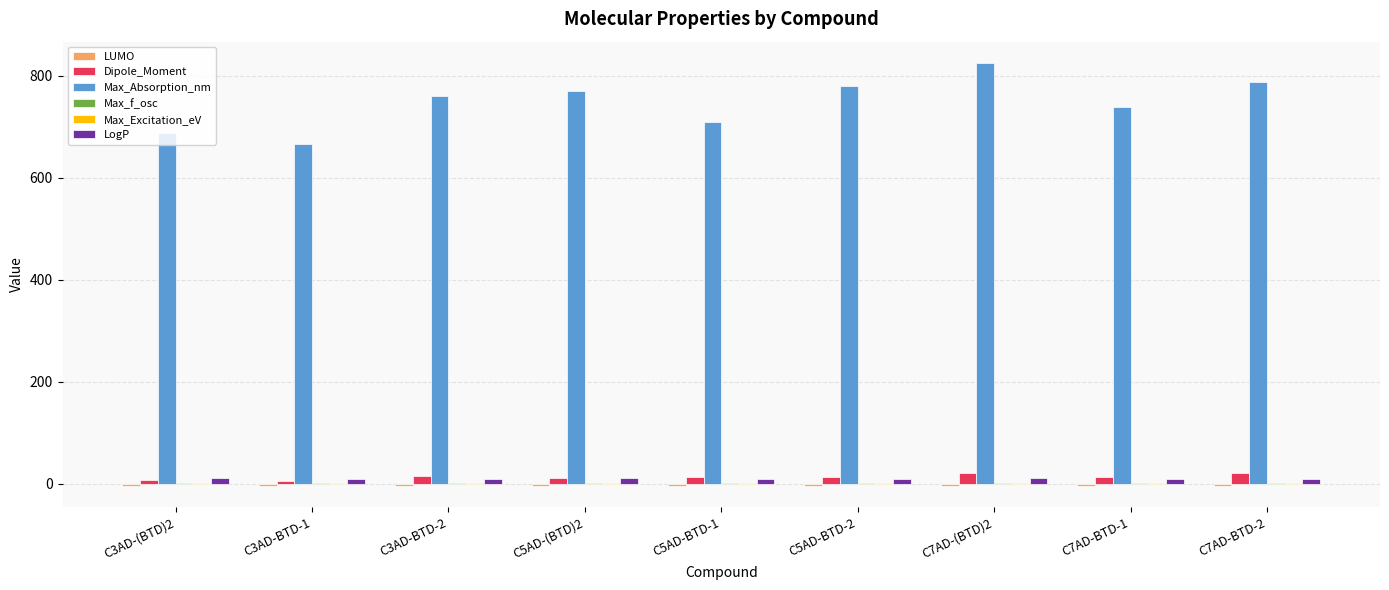

Which series has the largest total across all categories?

Max_Absorption_nm